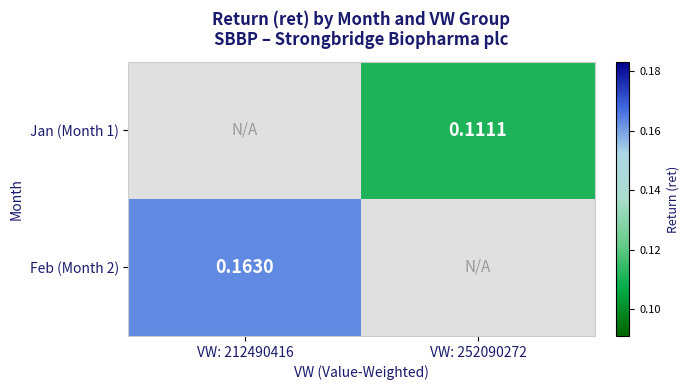

Is the value of Feb (Month 2) at VW: 212490416 greater than the value of Jan (Month 1) at VW: 252090272?

Yes